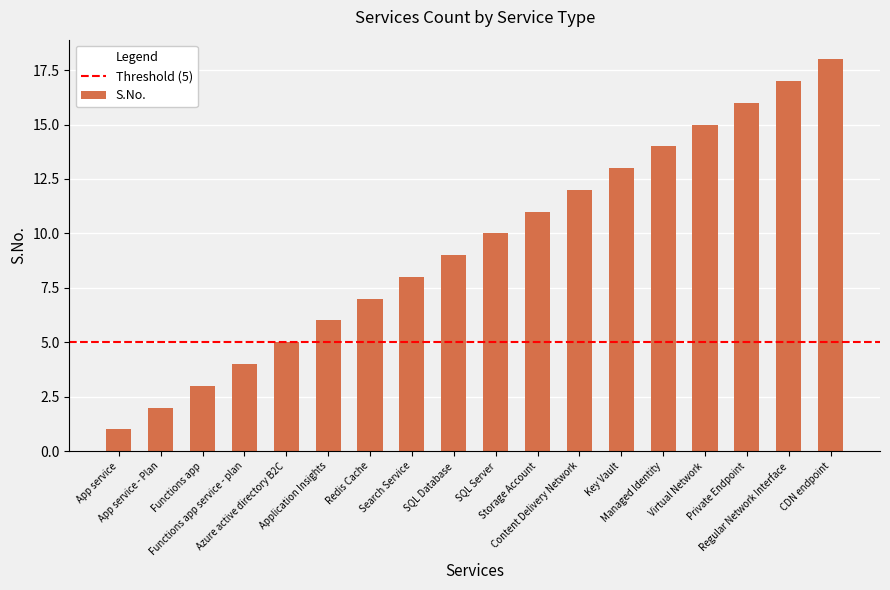

Reading left to right, transcribe all the data shown in this chart.

App service=1	App service - Plan=2	Functions app=3	Functions app service - plan=4	Azure active directory B2C=5	Application Insights=6	Redis Cache=7	Search Service=8	SQL Database=9	SQL Server=10	Storage Account=11	Content Delivery Network=12	Key Vault=13	Managed Identity=14	Virtual Network=15	Private Endpoint=16	Regular Network Interface=17	CDN endpoint=18